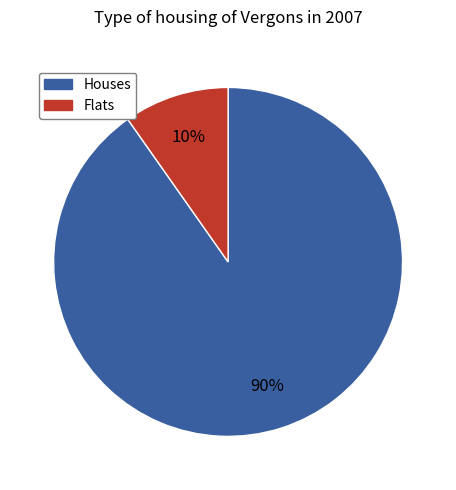

Is there a majority slice in this chart?

Yes